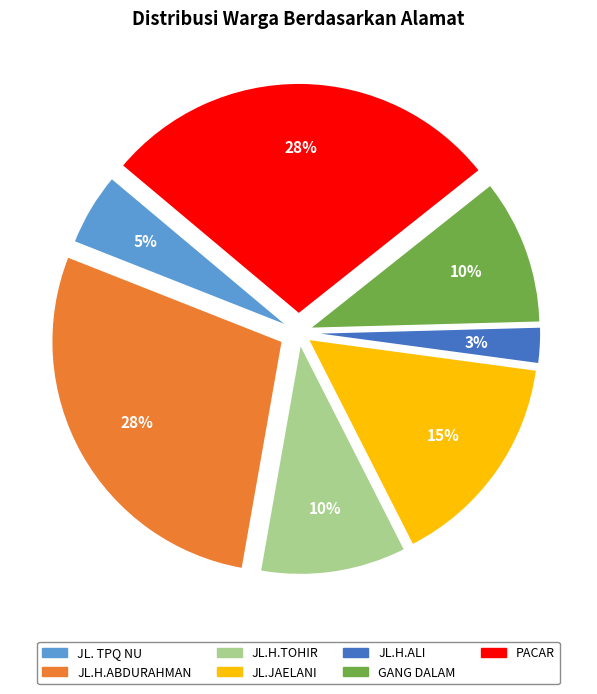

Which has a higher value, JL. TPQ NU or PACAR?

PACAR